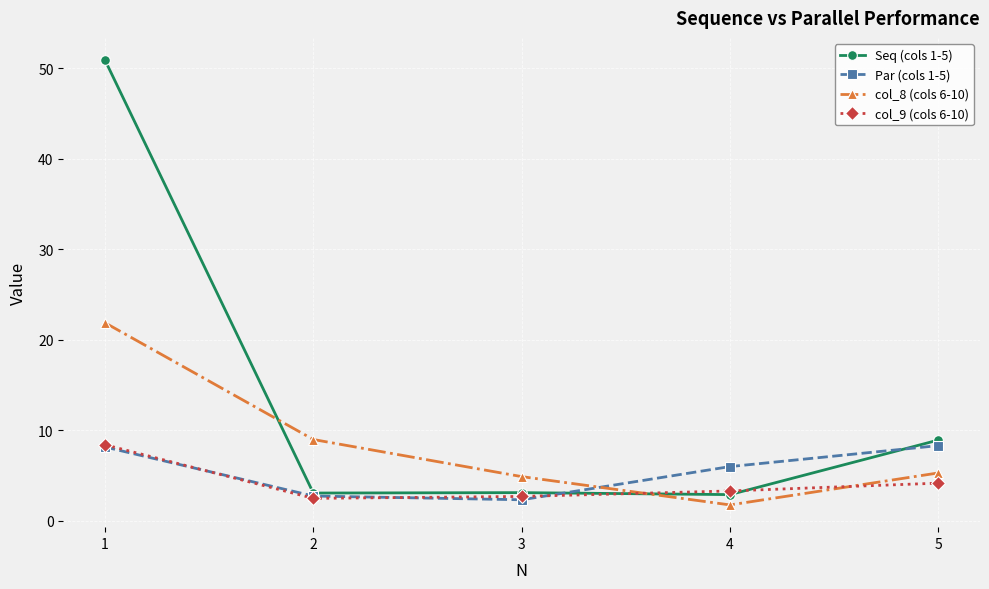

What are all the series names shown in the legend?

Seq (cols 1-5), Par (cols 1-5), col_8 (cols 6-10), col_9 (cols 6-10)